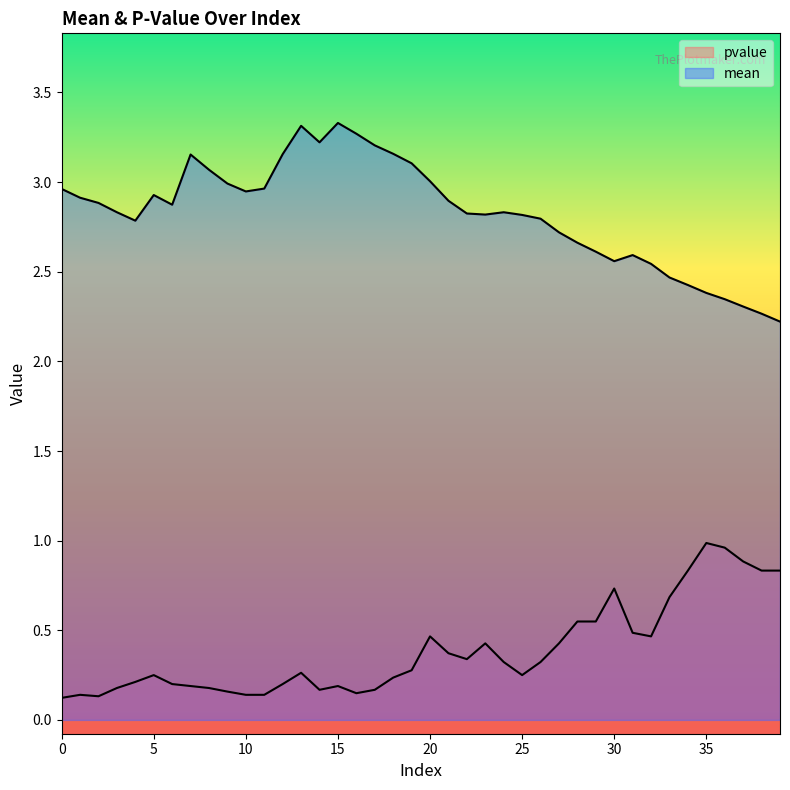

What is the spread (max minus min) of values at 17?

3.0